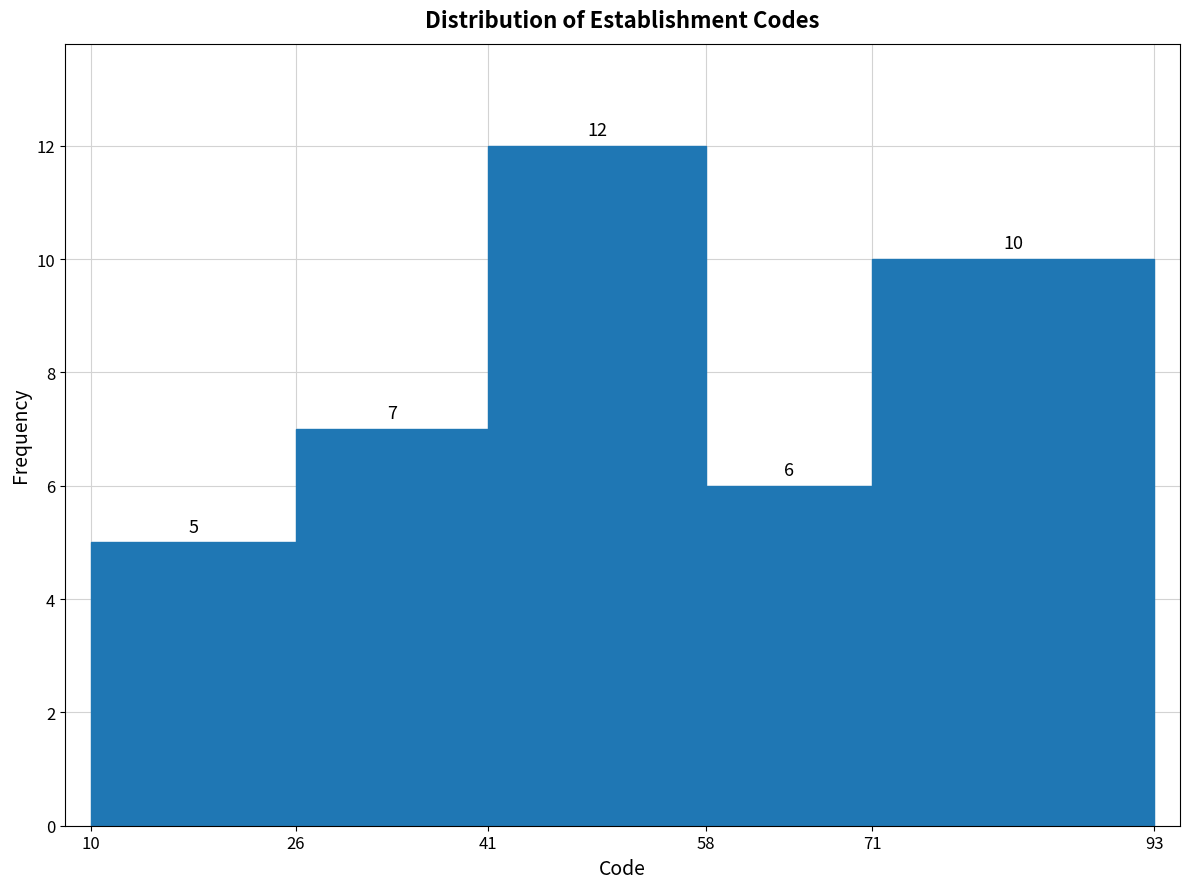

Which range on the x-axis has the tallest bar?

41 to 58